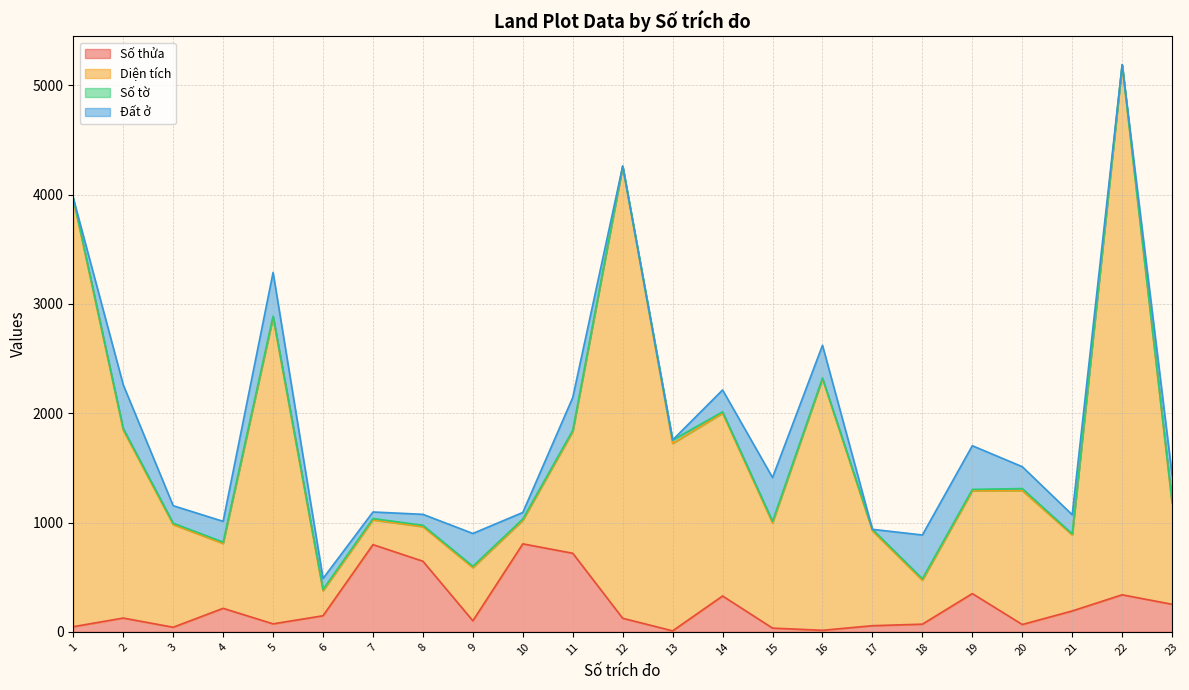

Which series has the widest spread of values?

Diện tích